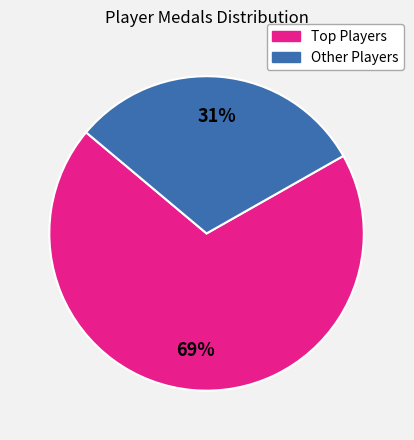

To the nearest percent, what is the average slice percentage?

50%